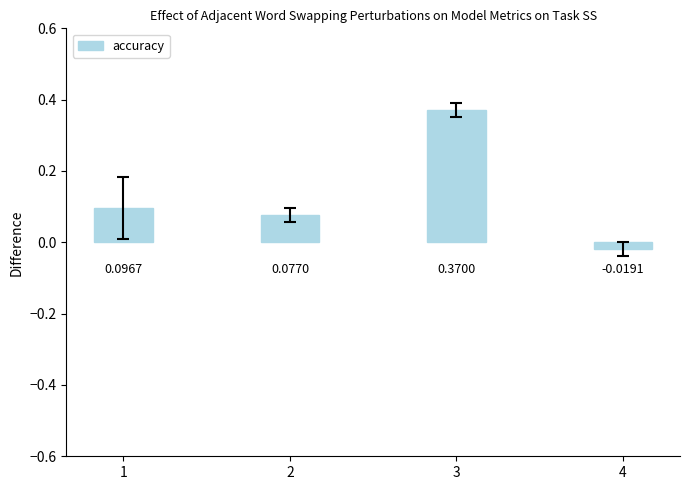

Does the chart contain stacked bars?

No